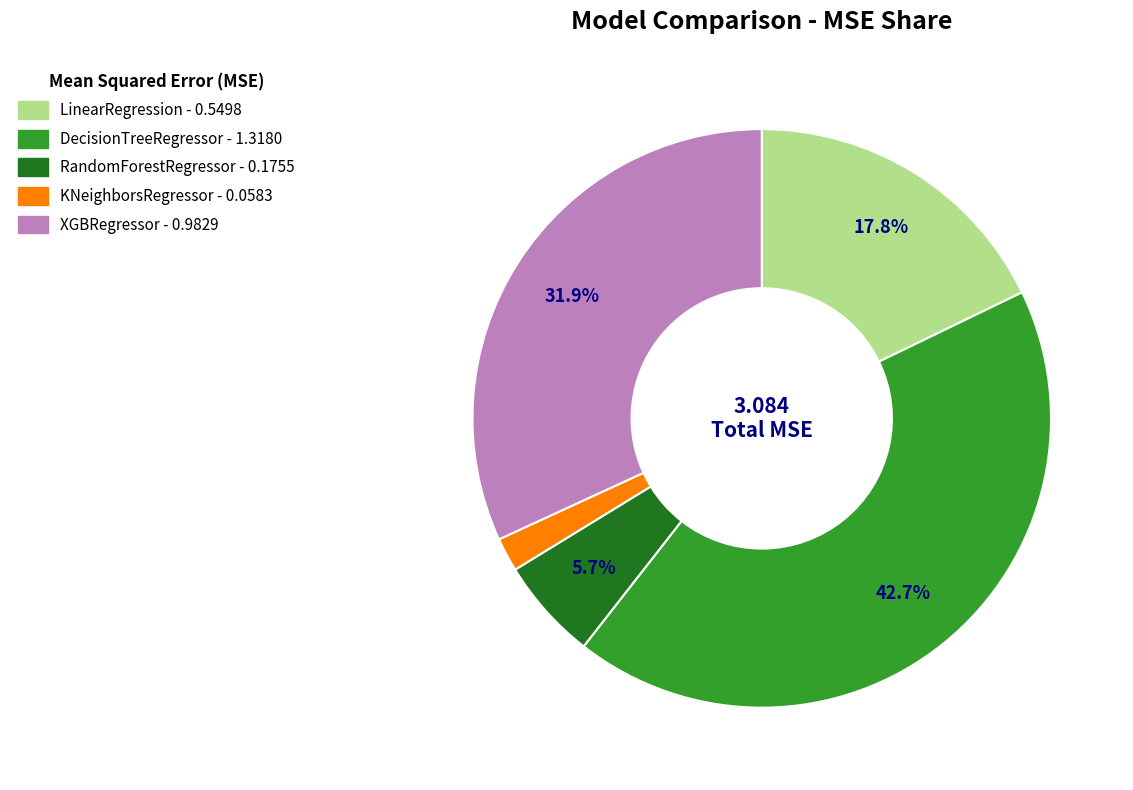

How much of the chart is everything except LinearRegression?

82.2%